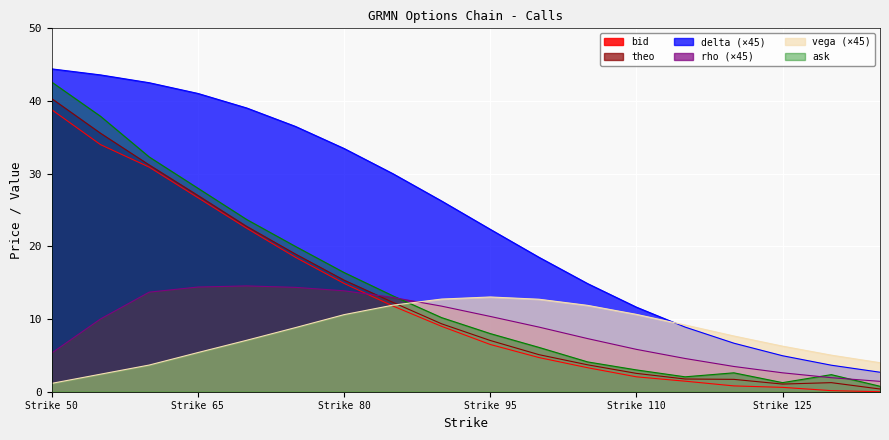

Which series has the largest total across all categories?

delta (×45)